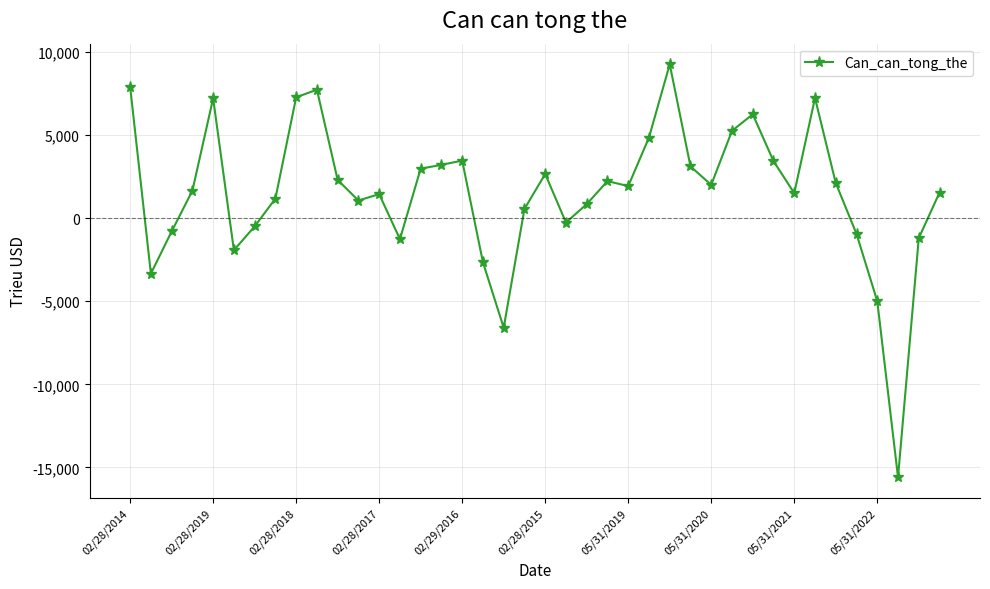

What is the greatest value displayed?

9260